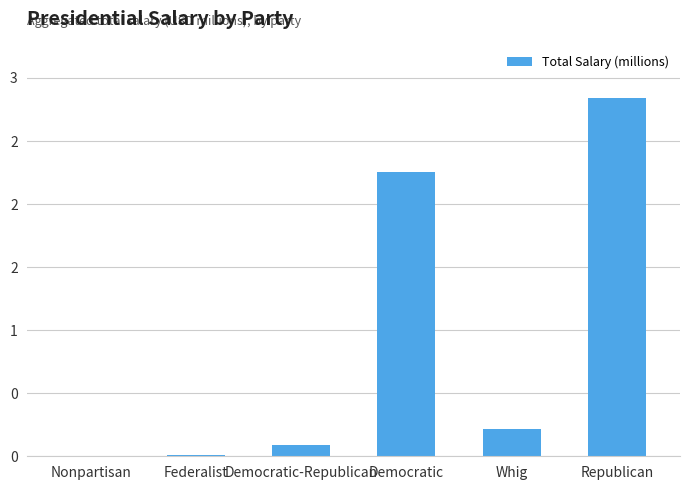

What is the sum of all values?

5.4